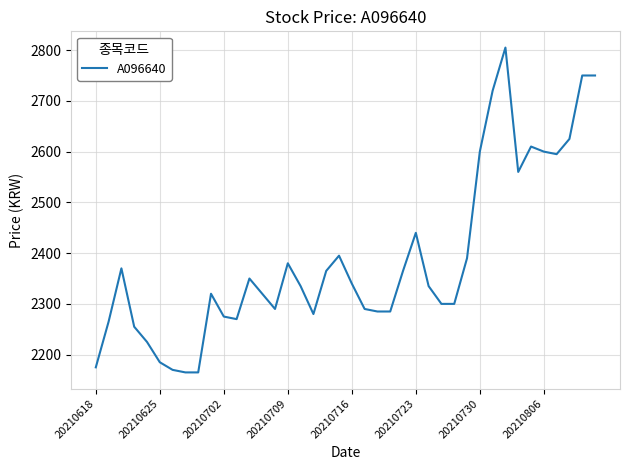

What is the greatest value displayed?

2805